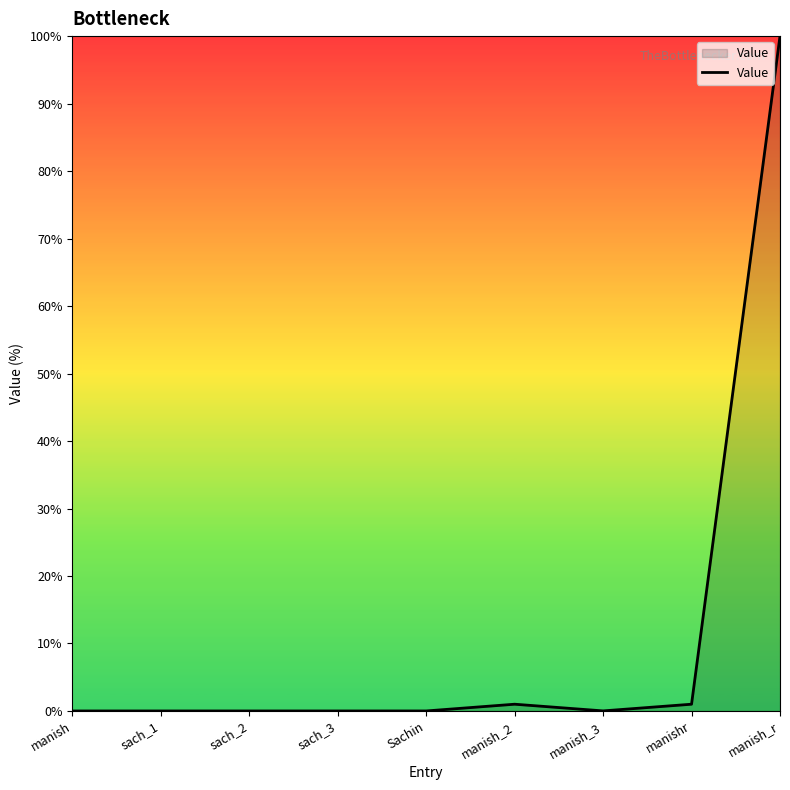

Which has a higher value, manish_r or manishr?

manish_r